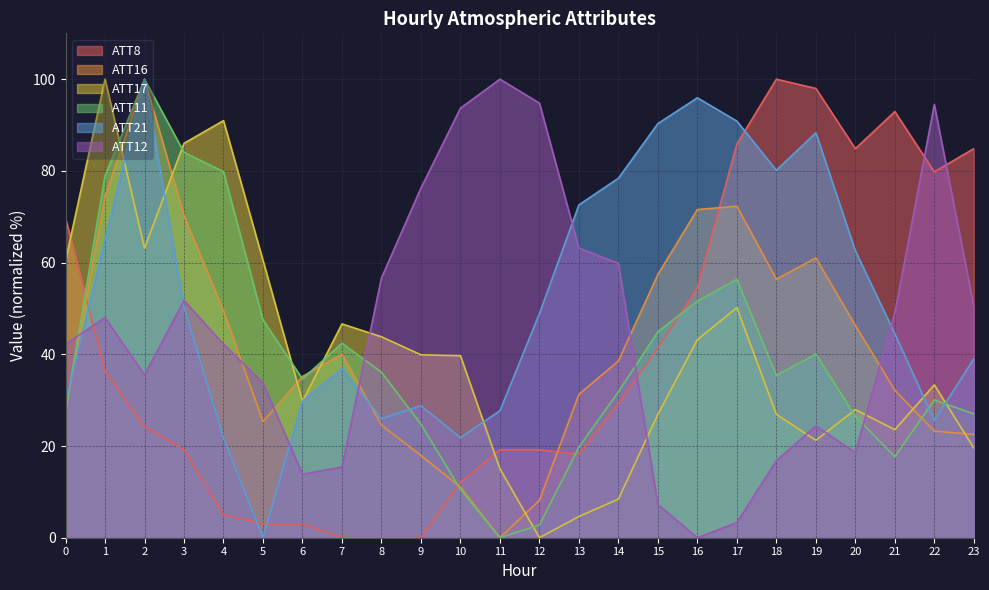

List the labels in order of ATT16 value, largest first.

2, 1, 17, 16, 3, 19, 15, 18, 4, 20, 7, 14, 6, 21, 13, 0, 5, 8, 22, 23, 9, 10, 12, 11